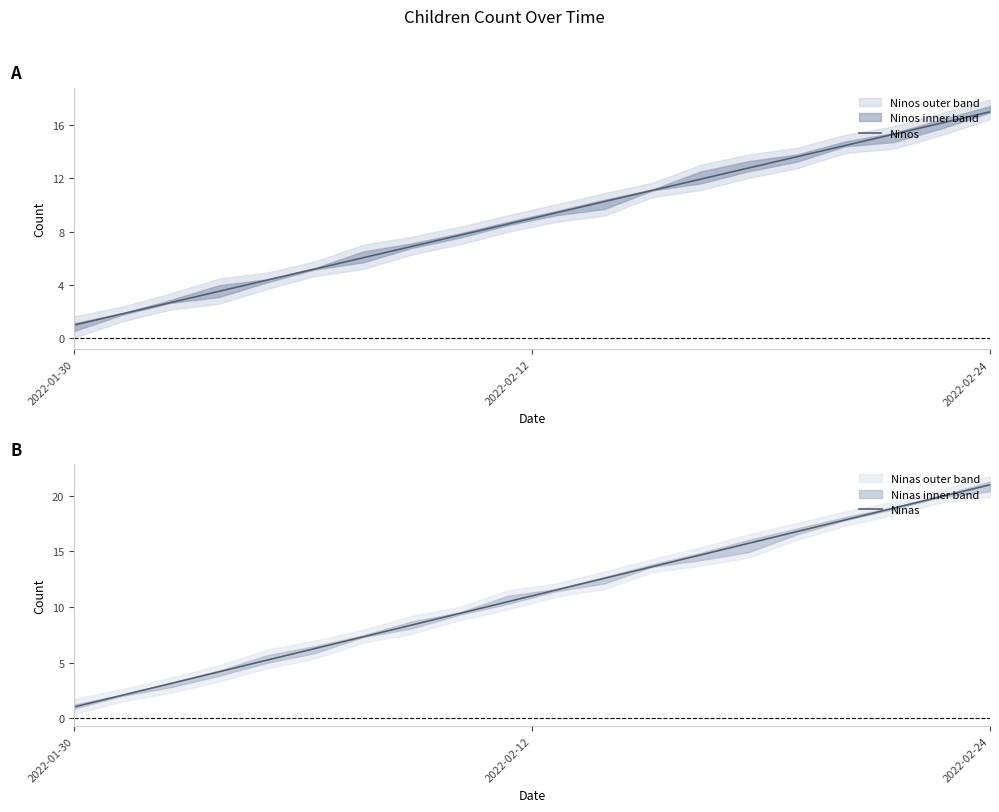

What is the maximum value shown in the chart?

21.0